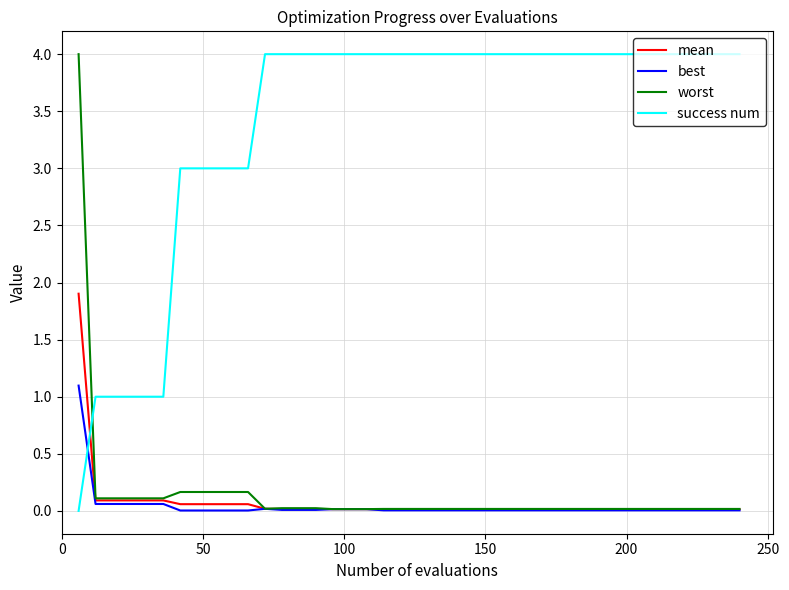

How many intersections are there between success num and mean?

1